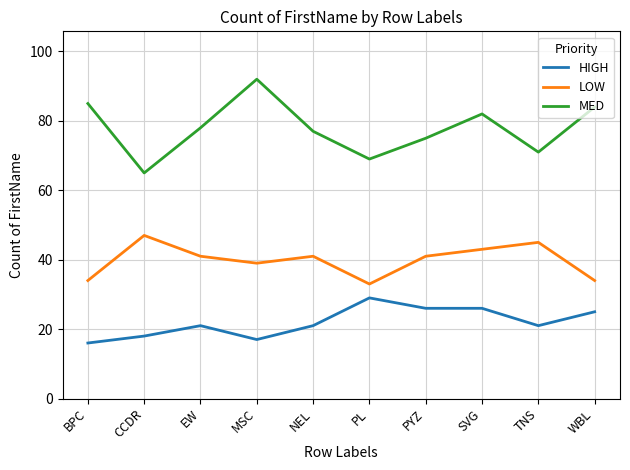

Reading right to left, what are all the values shown in this chart?

HIGH: WBL=25	TNS=21	SVG=26	PYZ=26	PL=29	NEL=21	MSC=17	EW=21	CCDR=18	BPC=16
LOW: WBL=34	TNS=45	SVG=43	PYZ=41	PL=33	NEL=41	MSC=39	EW=41	CCDR=47	BPC=34
MED: WBL=84	TNS=71	SVG=82	PYZ=75	PL=69	NEL=77	MSC=92	EW=78	CCDR=65	BPC=85